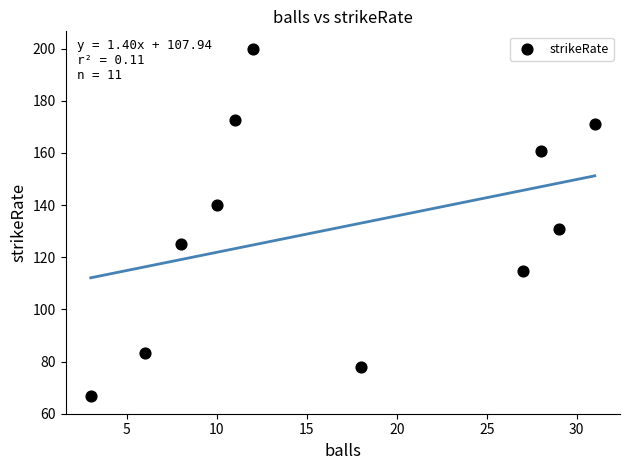

What is the average Y value?

131.2